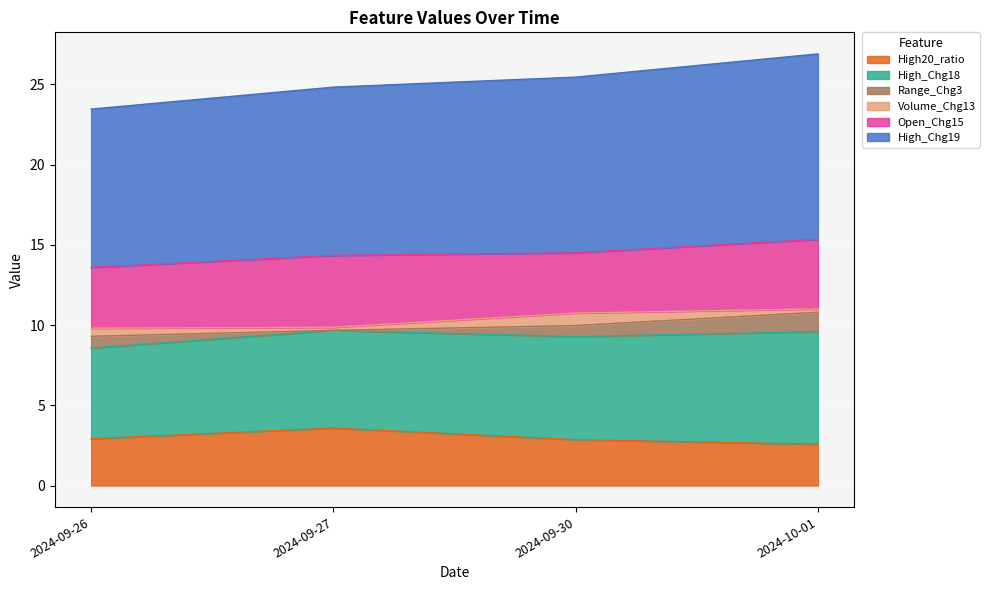

Which category has the highest value in the High20_ratio series?

2024-09-27